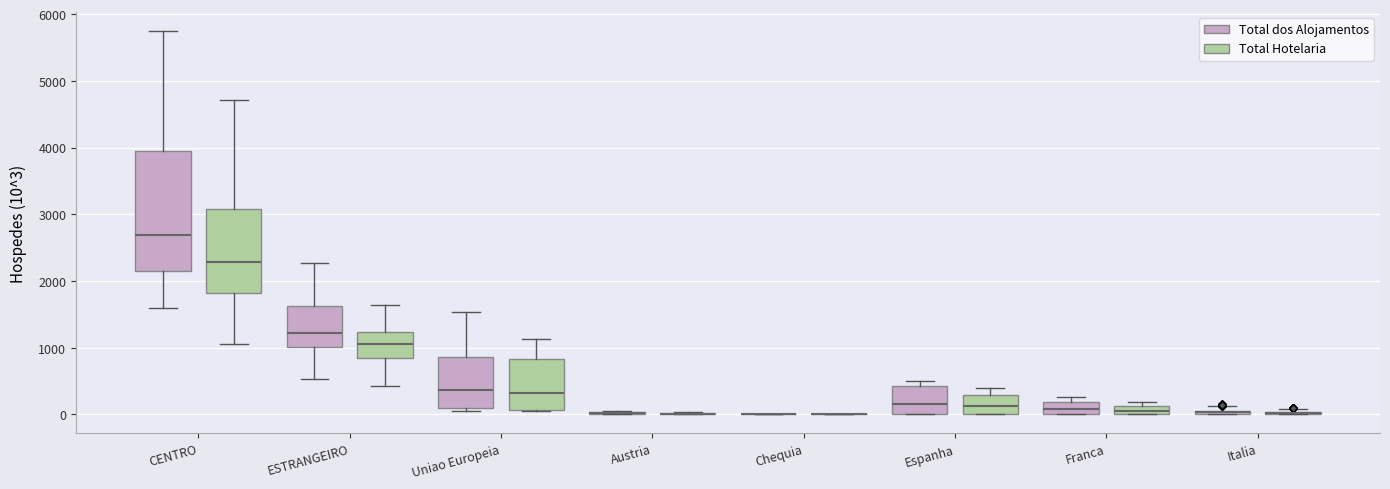

Comparing the boxes themselves (not the whiskers), which one is the tallest?

CENTRO (Total dos Alojamentos)